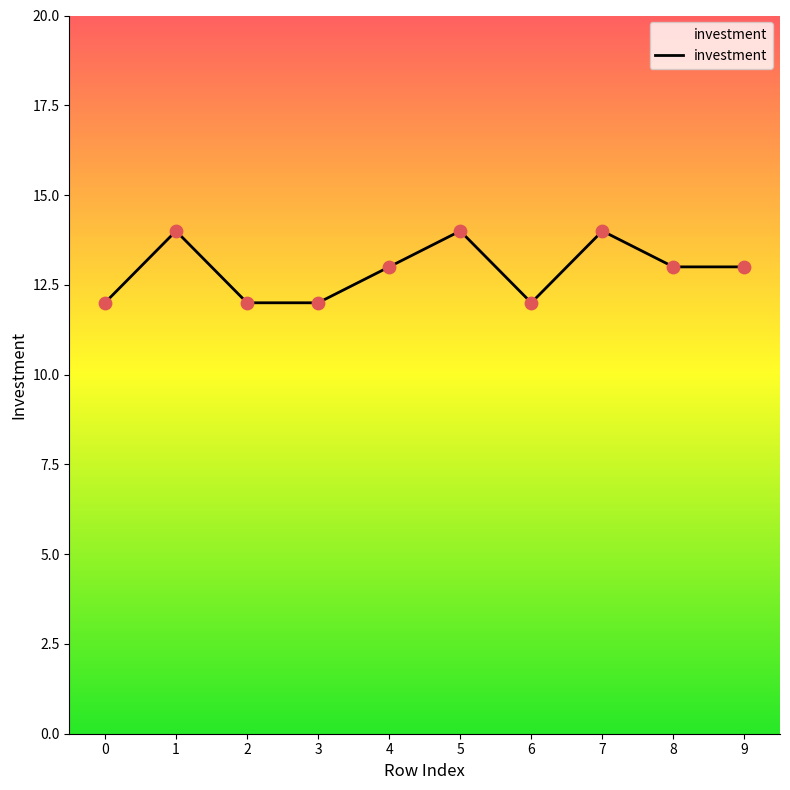

Between 6 and 5, which is larger?

5